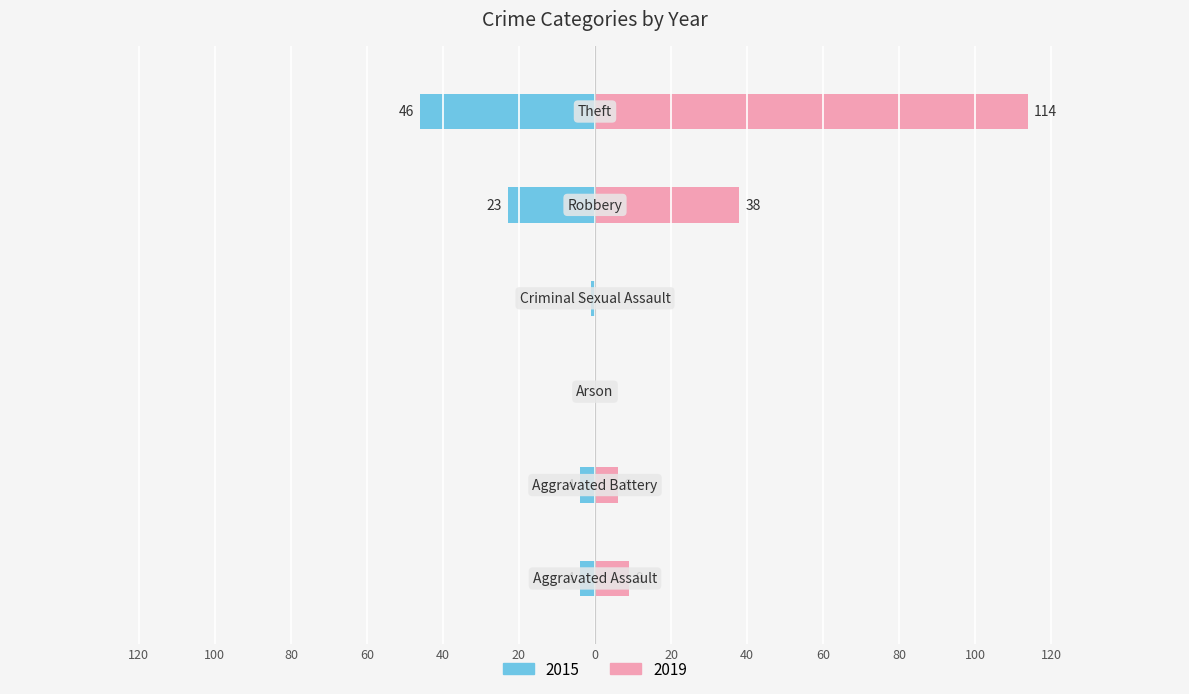

At which label does 2019 reach its peak?

Theft